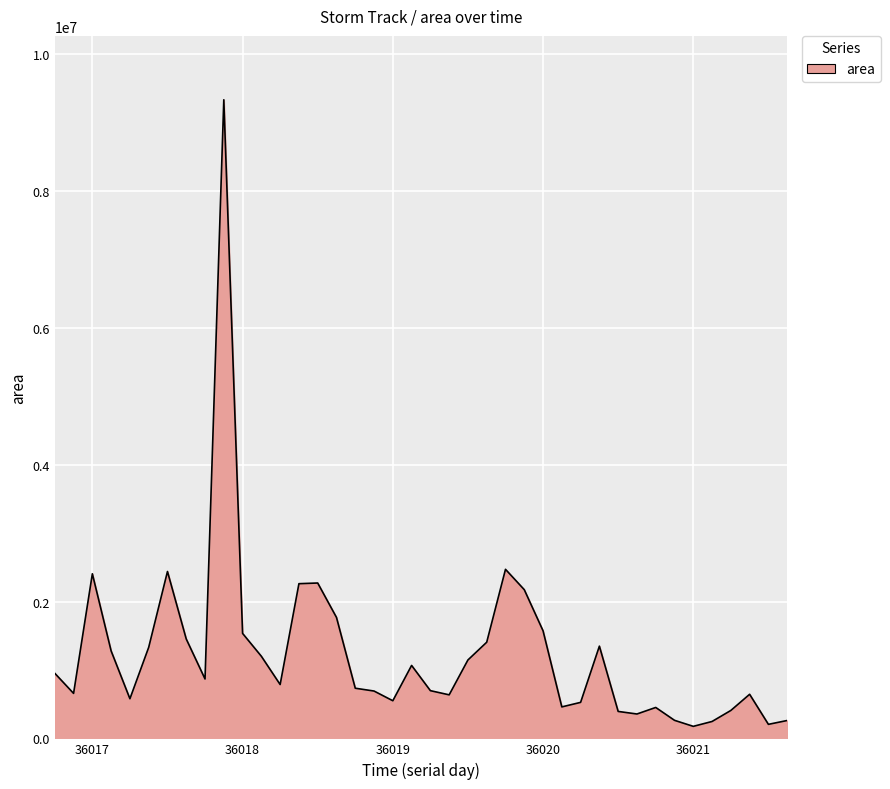

How many categories are shown in the chart?

40